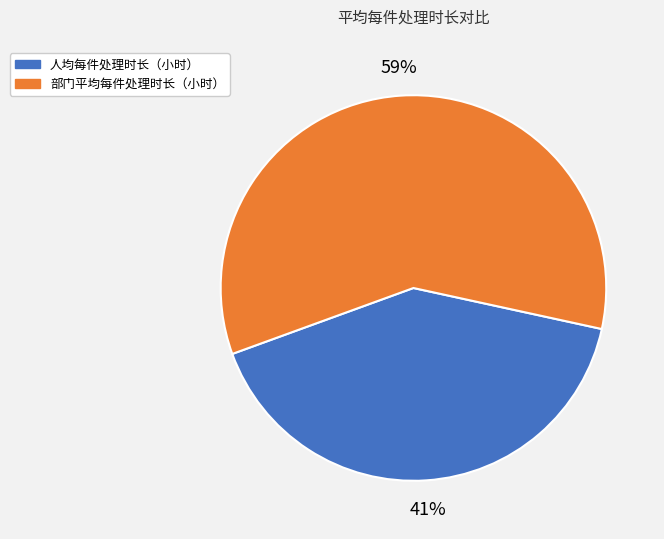

To the nearest percent, what is the combined percentage of 人均每件处理时长（小时） and 部门平均每件处理时长（小时）?

100%